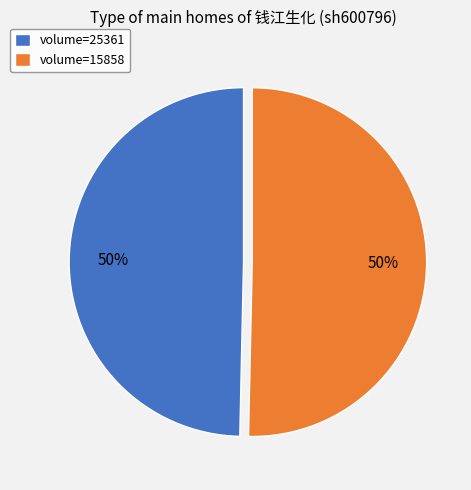

To the nearest percent, what percentage of the pie is volume=15858?

50%